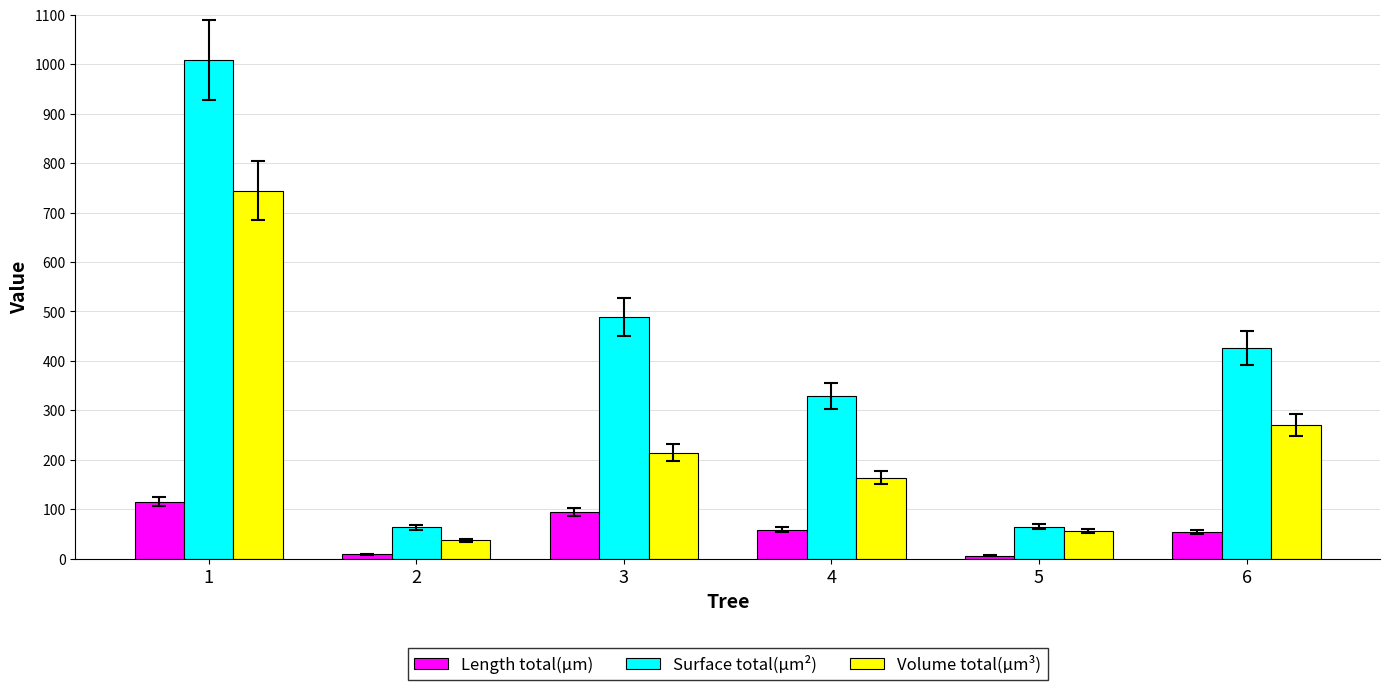

What is the maximum value shown in the chart?

1008.5